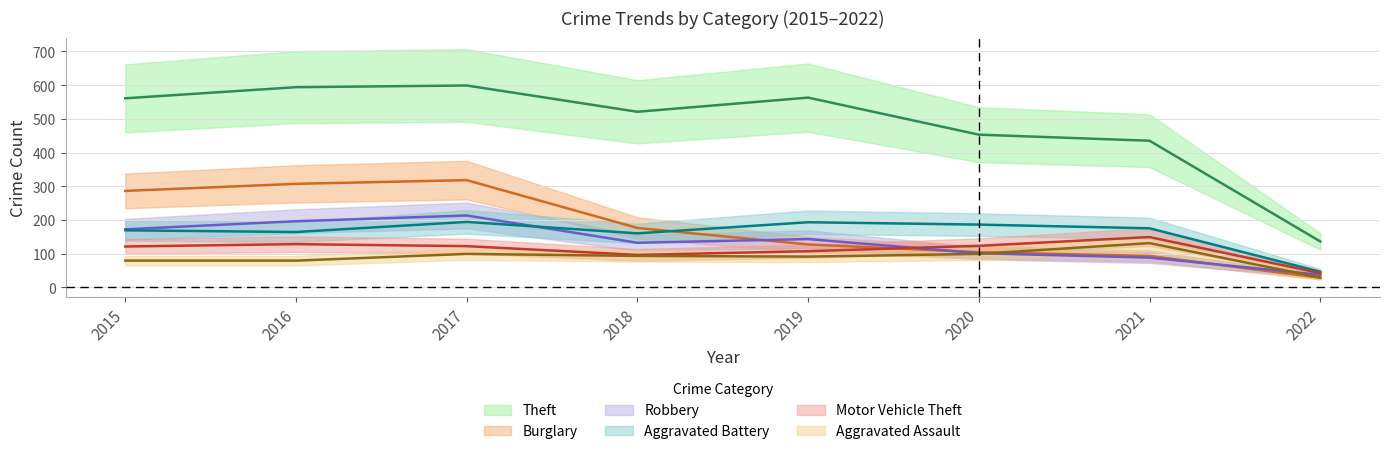

The Aggravated Battery series shows 229 at 2015. True or false?

False